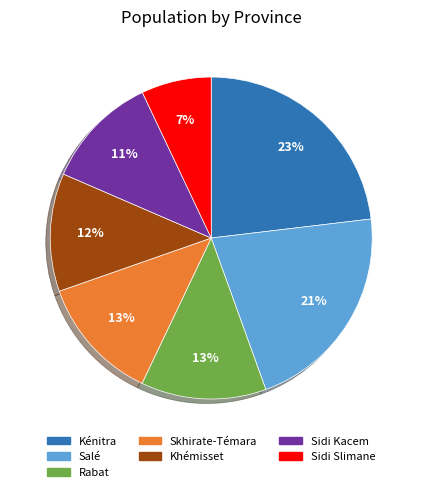

To the nearest percent, what portion does Rabat represent?

13%